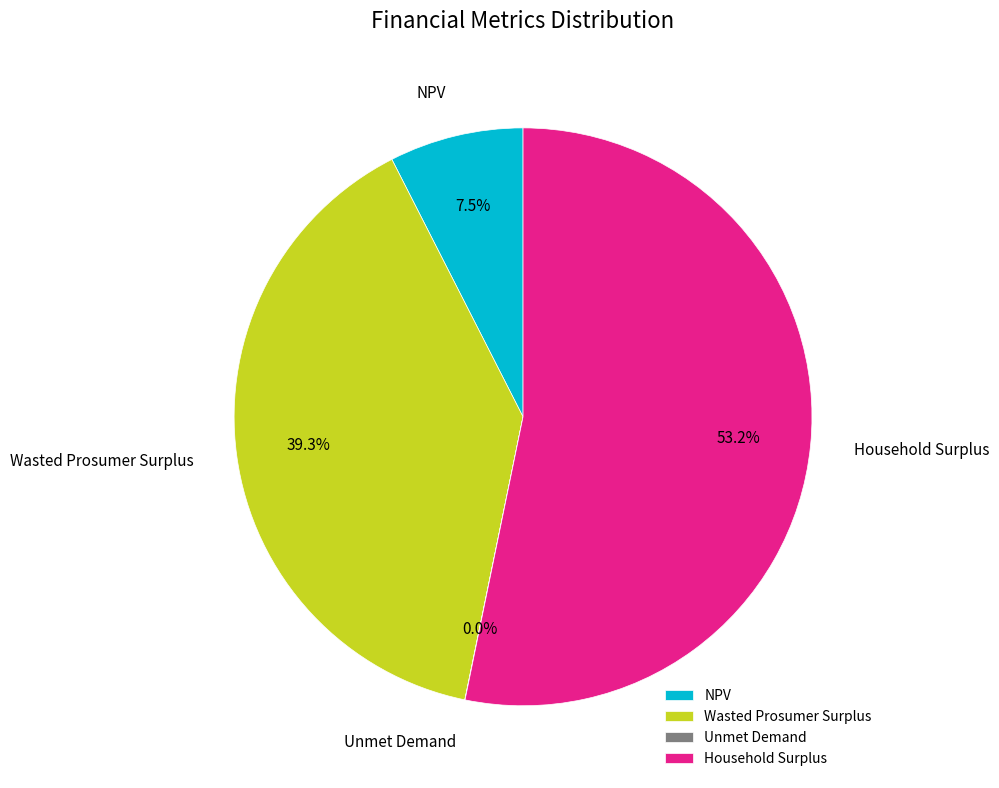

Which category accounts for the majority?

Household Surplus